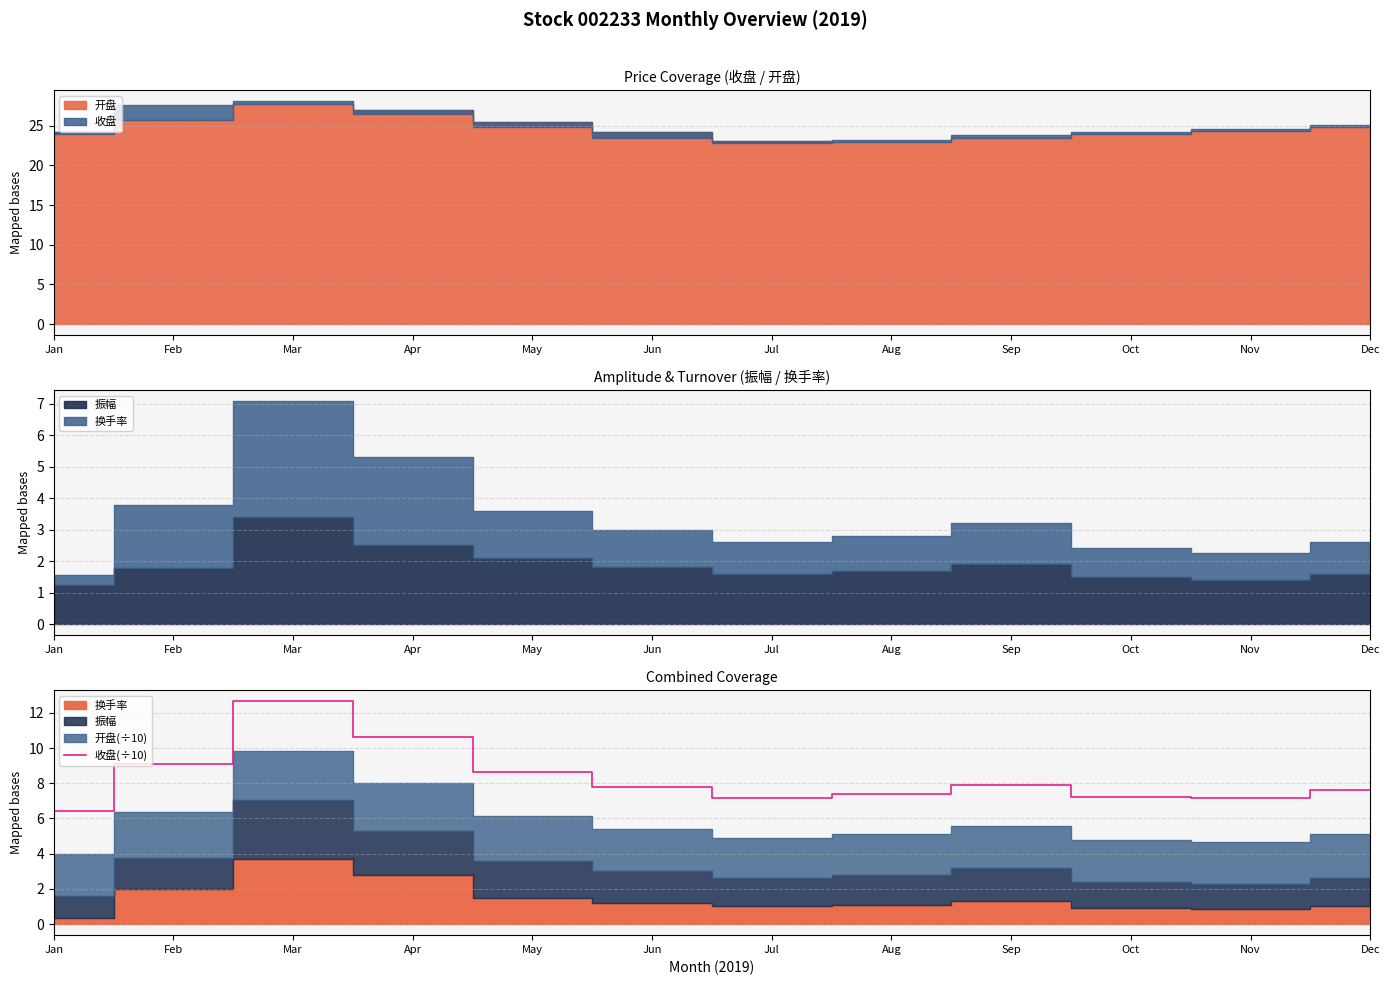

True or false: the data has more than 2 interior local peaks.

False